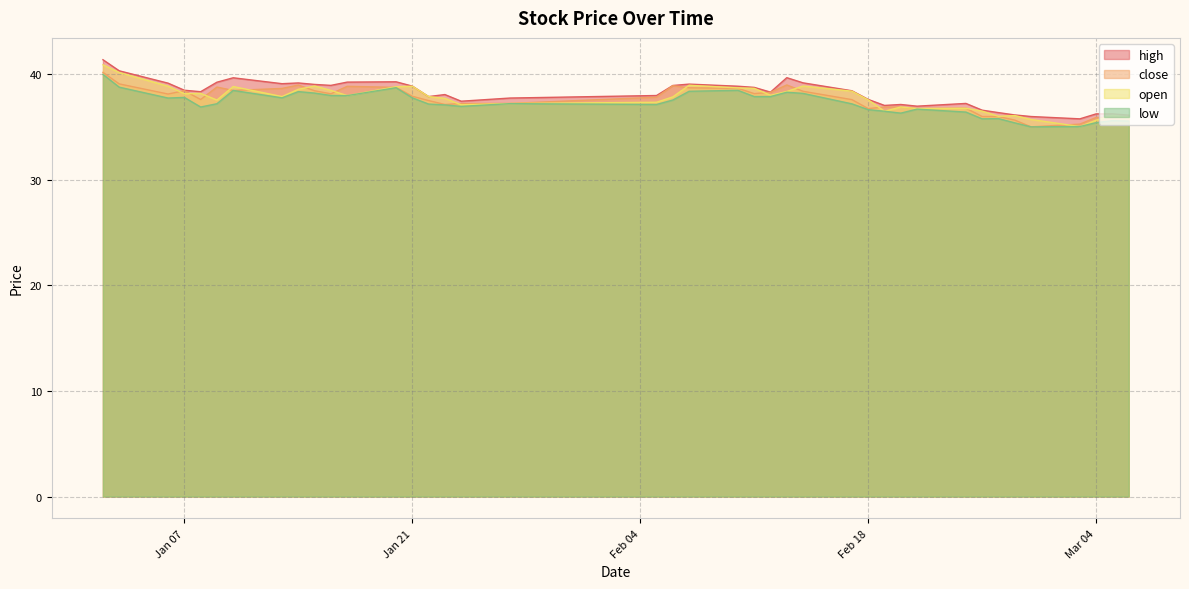

How many lines are shown in the chart?

4